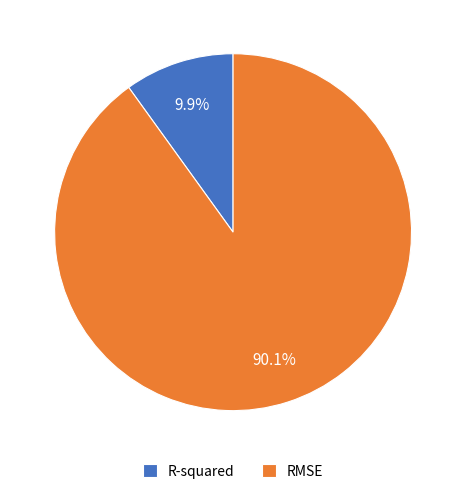

What percentage is NOT represented by R-squared?

90.1%